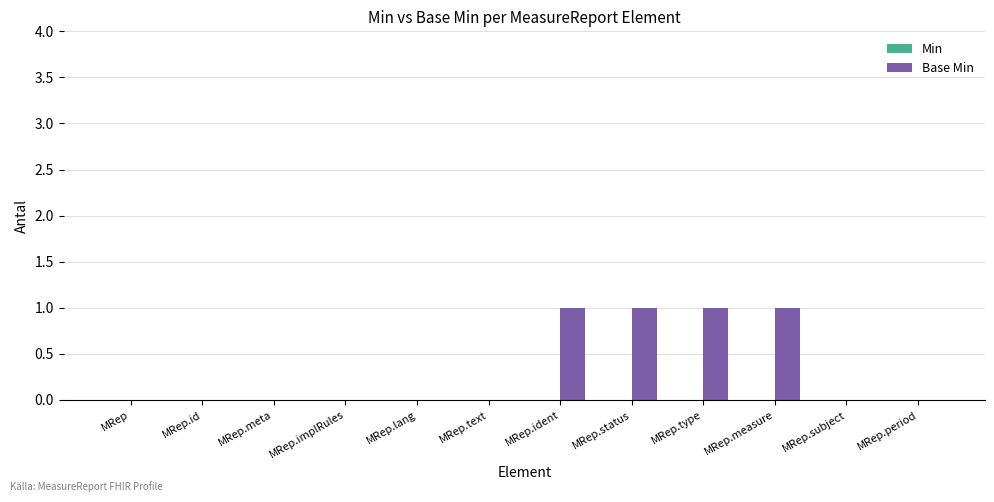

Is it true that the value at MRep.text is 0?

True